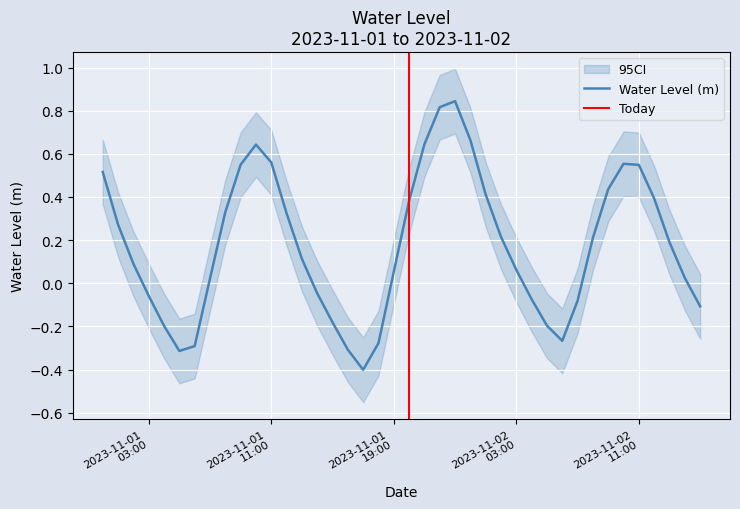

At which category does the data reach its first local peak?

2023-11-01 10:00:00